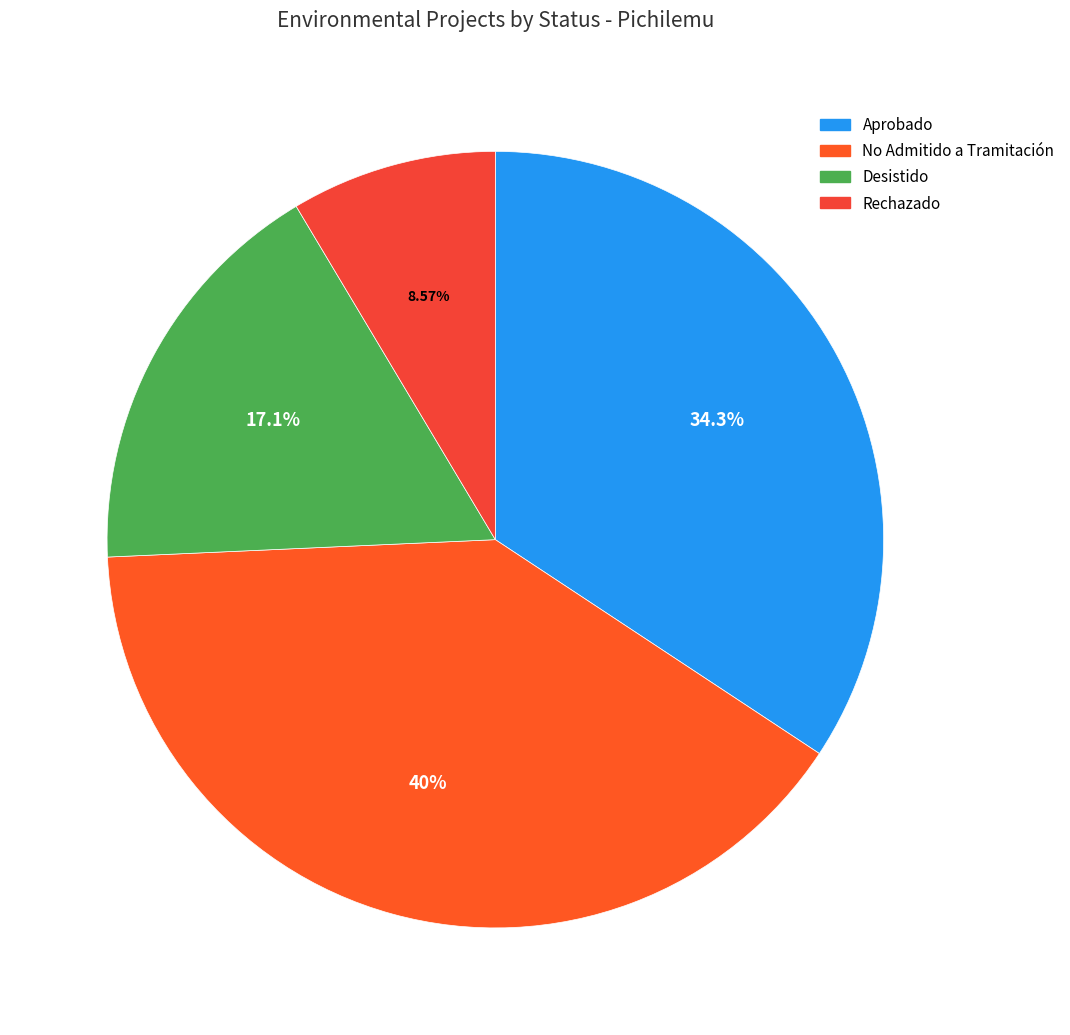

Do No Admitido a Tramitación and Desistido together represent more than half of the pie?

Yes